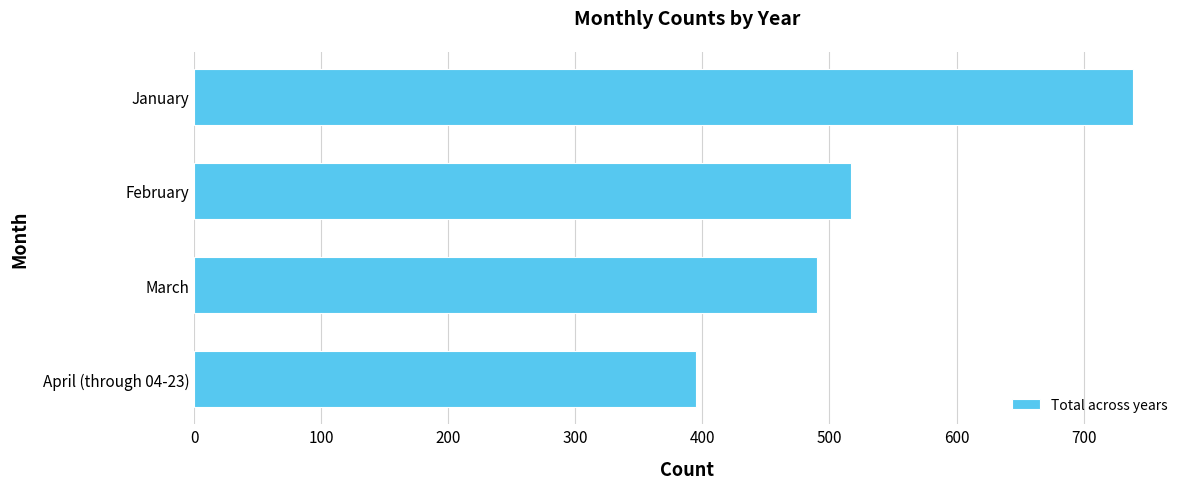

How many categories are shown in the chart?

4